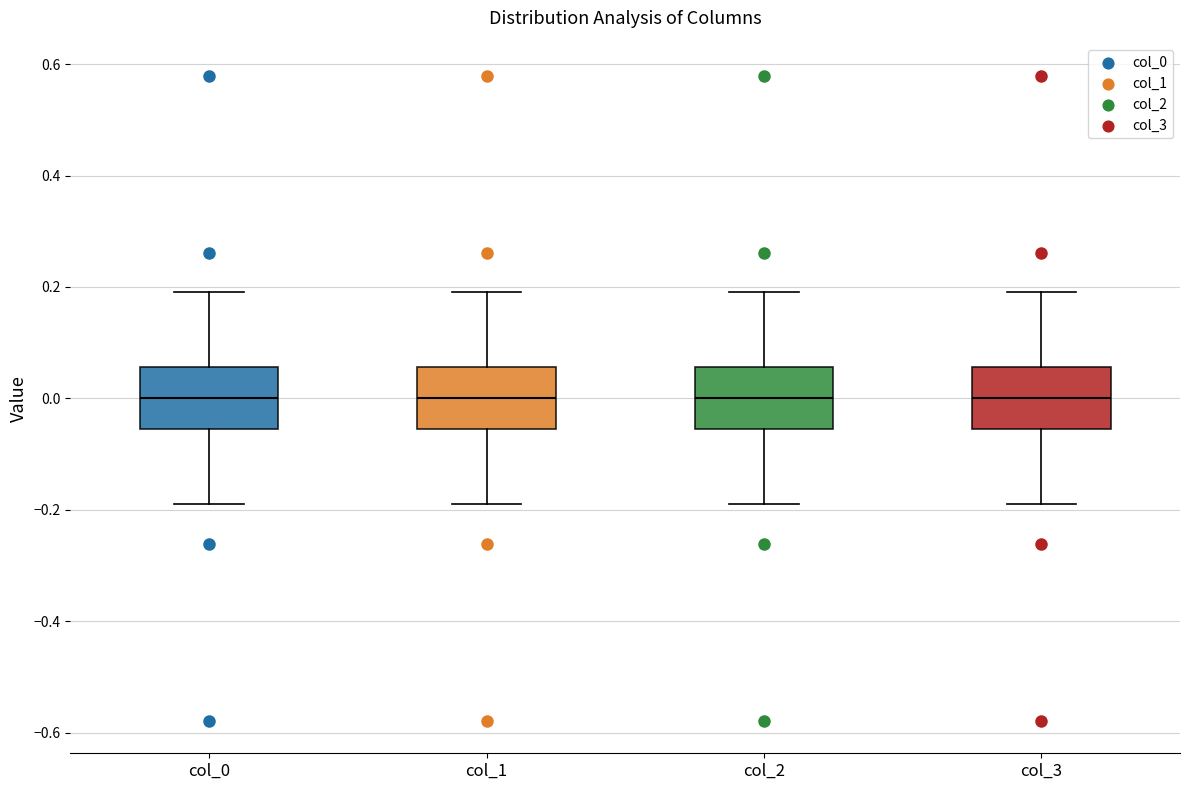

Reading left to right, transcribe this box plot: for each box, give where its median line is, the range the box spans, and where its two whiskers end, as read against the y-axis. The values are not printed on the chart, so give them approximately, as read against the axis.

col_0: median 0.00, box -0.06 to 0.06, whiskers -0.20 to 0.20
col_1: median 0.00, box -0.06 to 0.06, whiskers -0.20 to 0.20
col_2: median 0.00, box -0.06 to 0.06, whiskers -0.20 to 0.20
col_3: median 0.00, box -0.06 to 0.06, whiskers -0.20 to 0.20